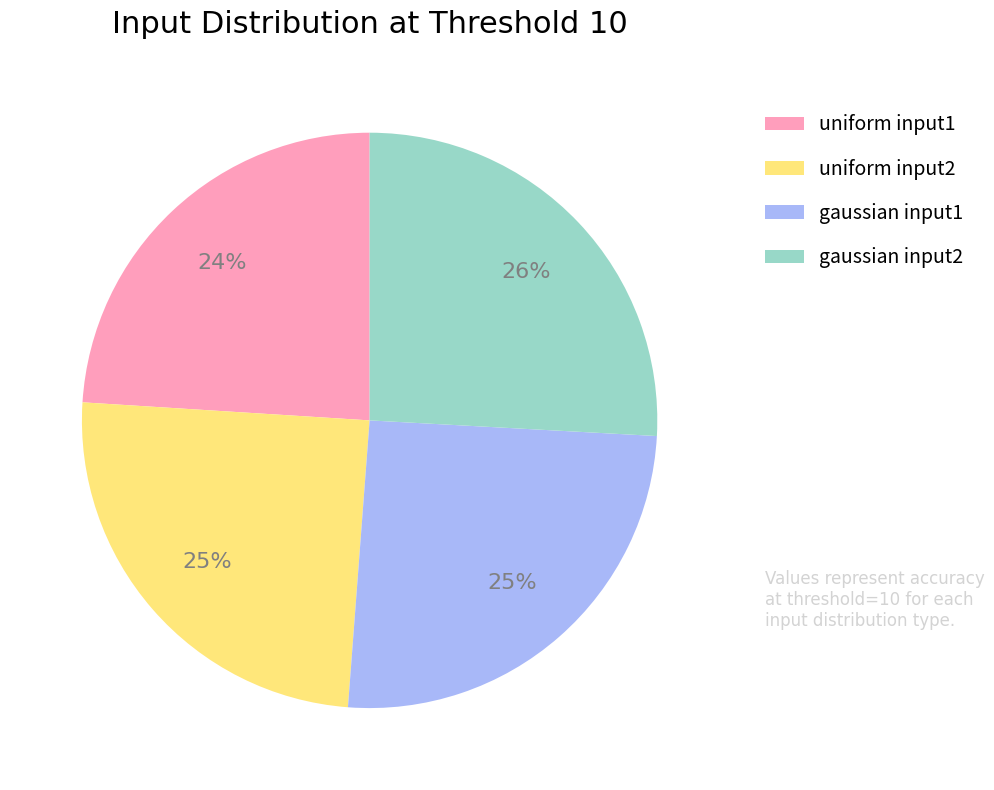

Is it true that gaussian input2 is 26% of the pie?

True